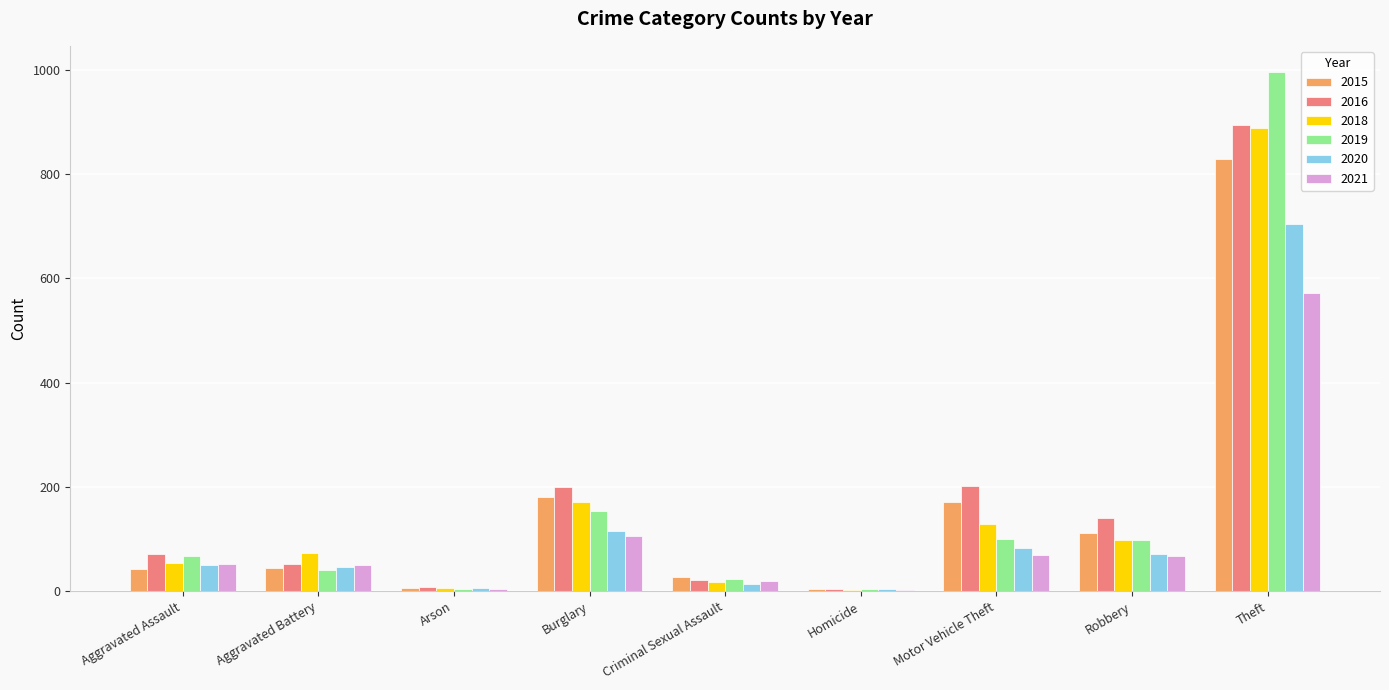

Is it true that 2015 equals 42 at Aggravated Assault?

True